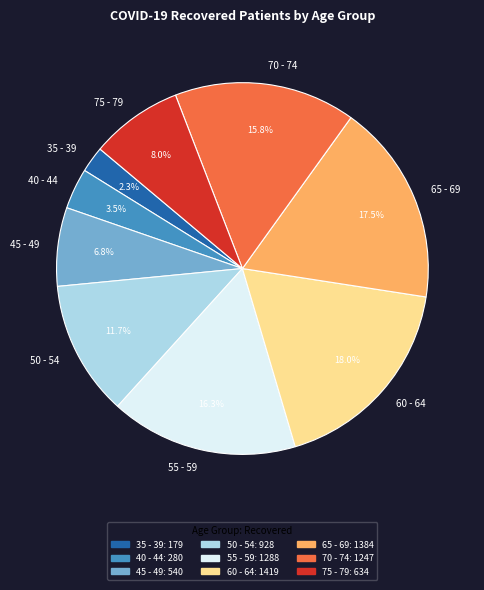

Does 45 - 49 represent more than half of the total?

No